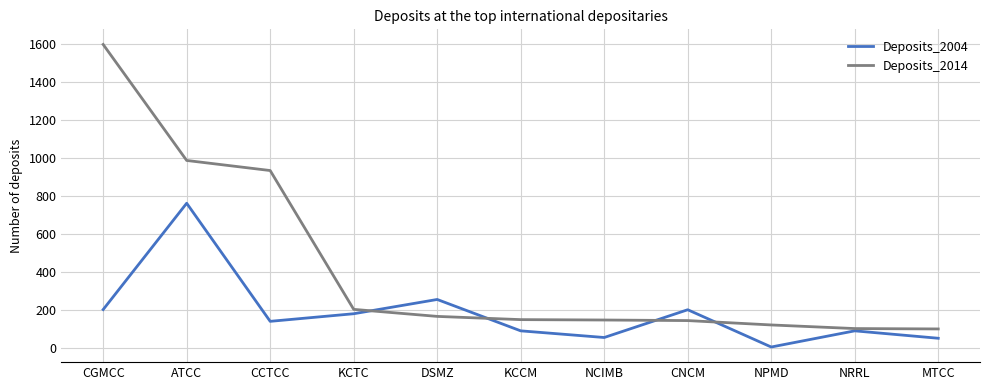

What position from the left is ATCC?

2